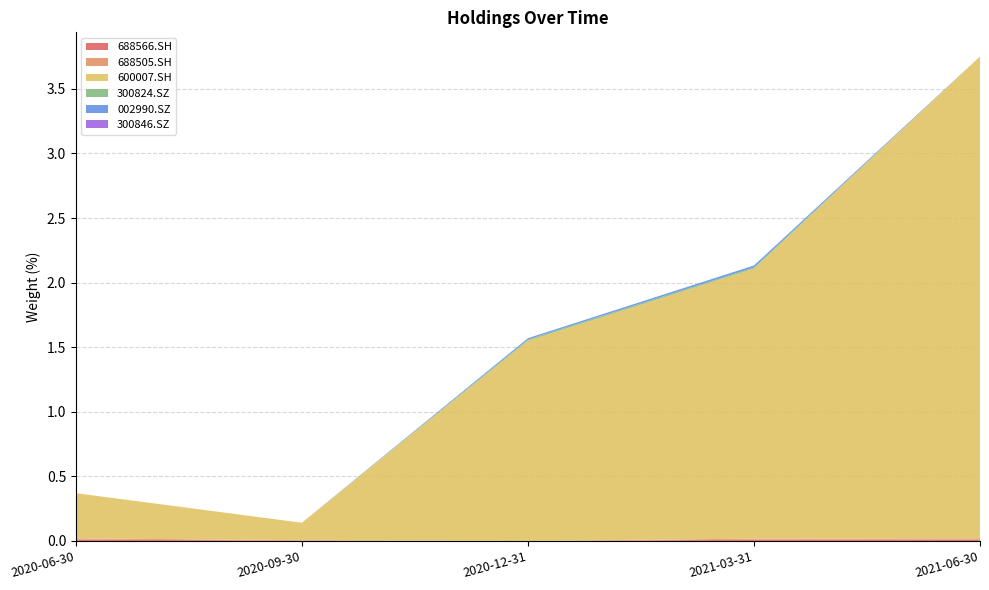

Reading left to right, extract all data points from this chart.

688566.SH: 0.0	0.0	0.0	0.0	0.0
688505.SH: 0.0	0.0	0.0	0.0	0.0
600007.SH: 0.3	0.1	1.6	2.1	3.7
300824.SZ: 0.0	0.0	0.0	0.0	0.0
002990.SZ: 0.0	0.0	0.0	0.0	0.0
300846.SZ: 0.0	0.0	0.0	0.0	0.0